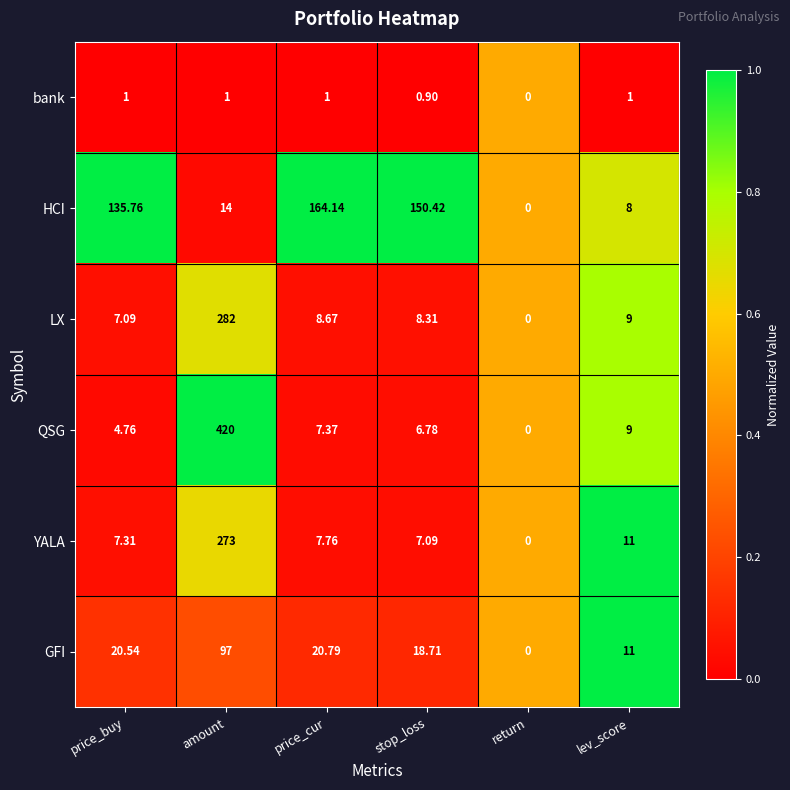

Which series has the widest spread of values?

QSG